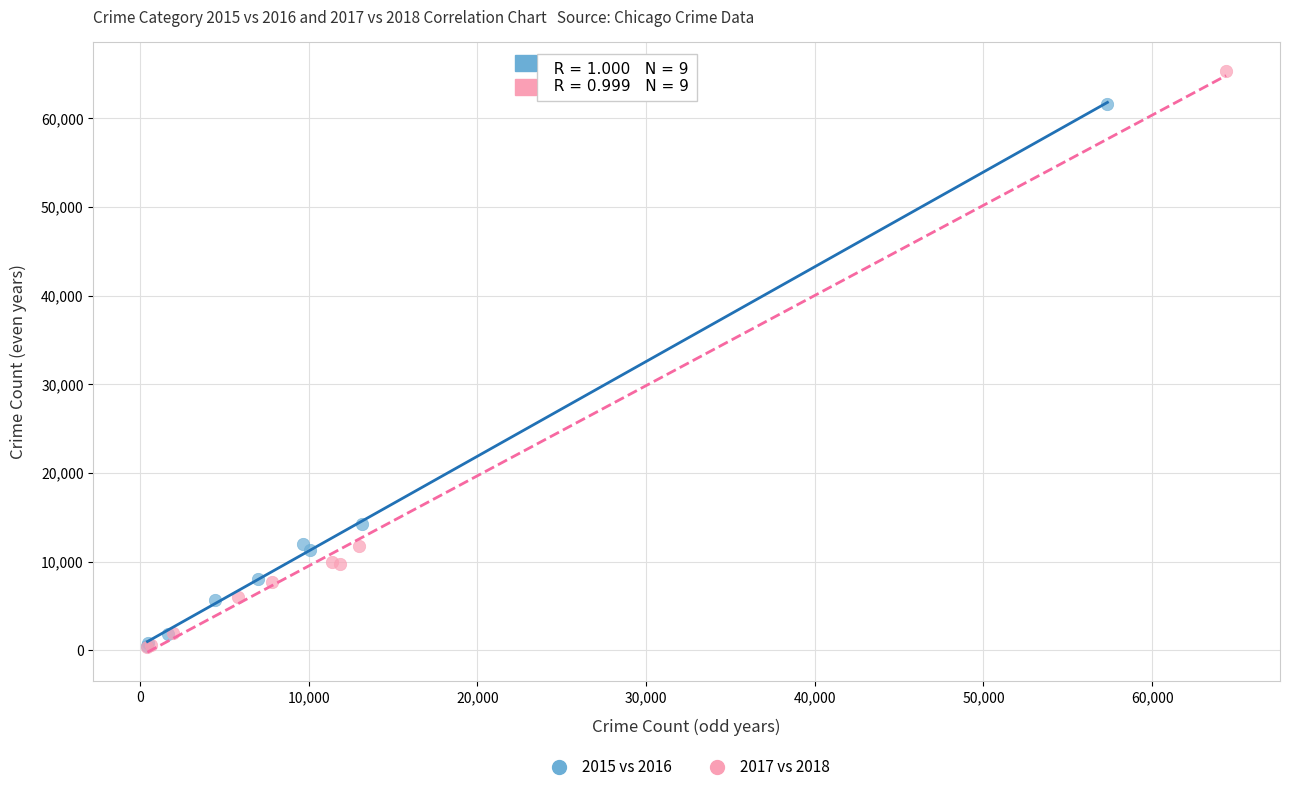

Which series has the largest Y range (max minus min)?

2017 vs 2018